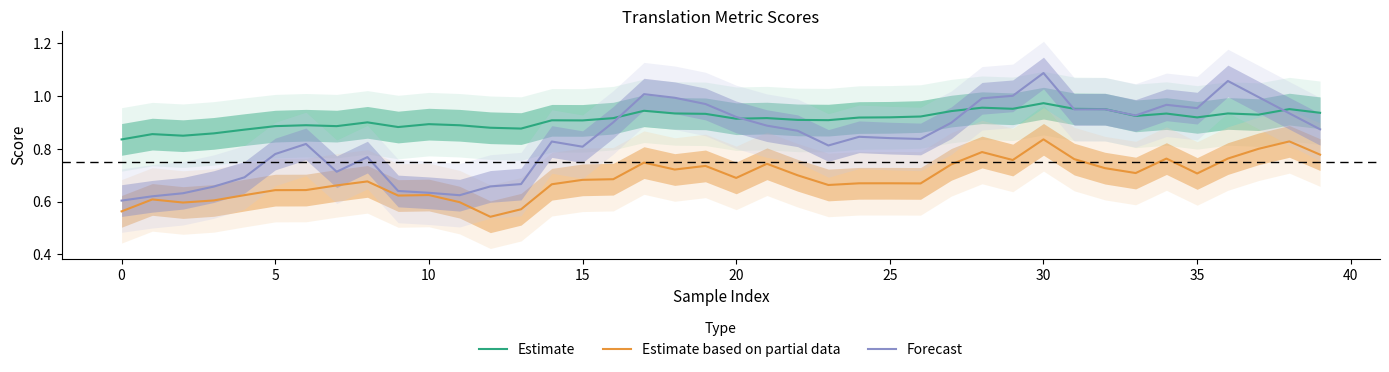

At which label does Estimate based on partial data reach its minimum?

12